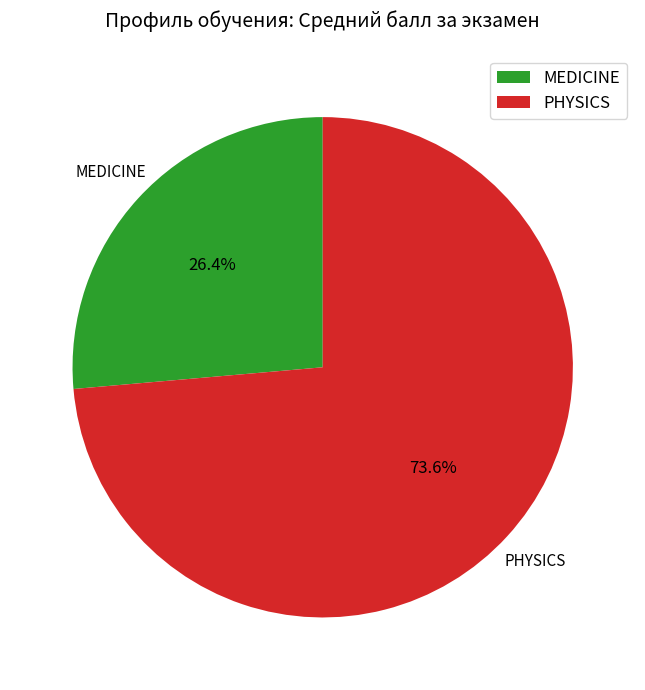

Rank the categories by value from highest to lowest.

PHYSICS, MEDICINE